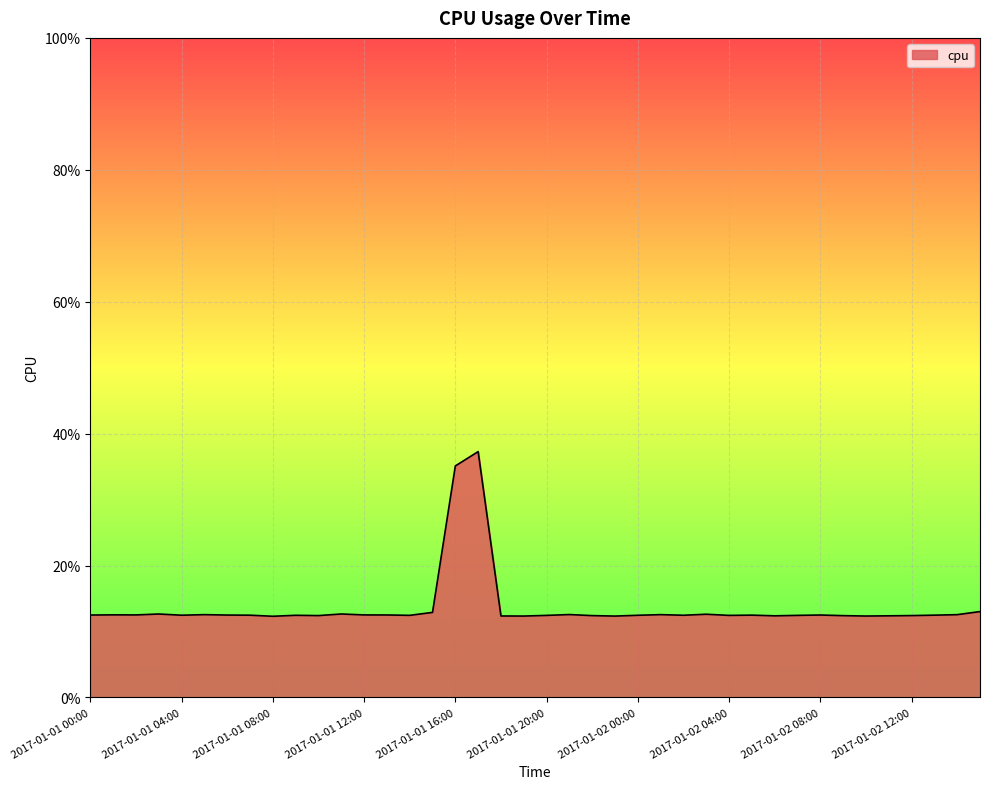

What is the label of the 12th point from the left?

2017-01-01 11:00